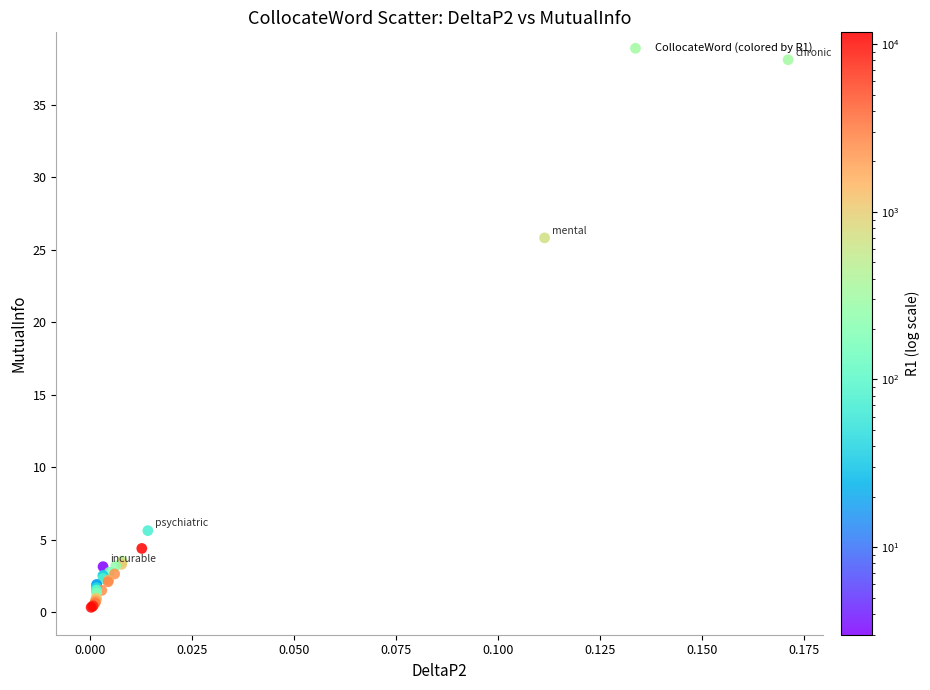

What Y value in the scatter plot is closest to 19?

25.8